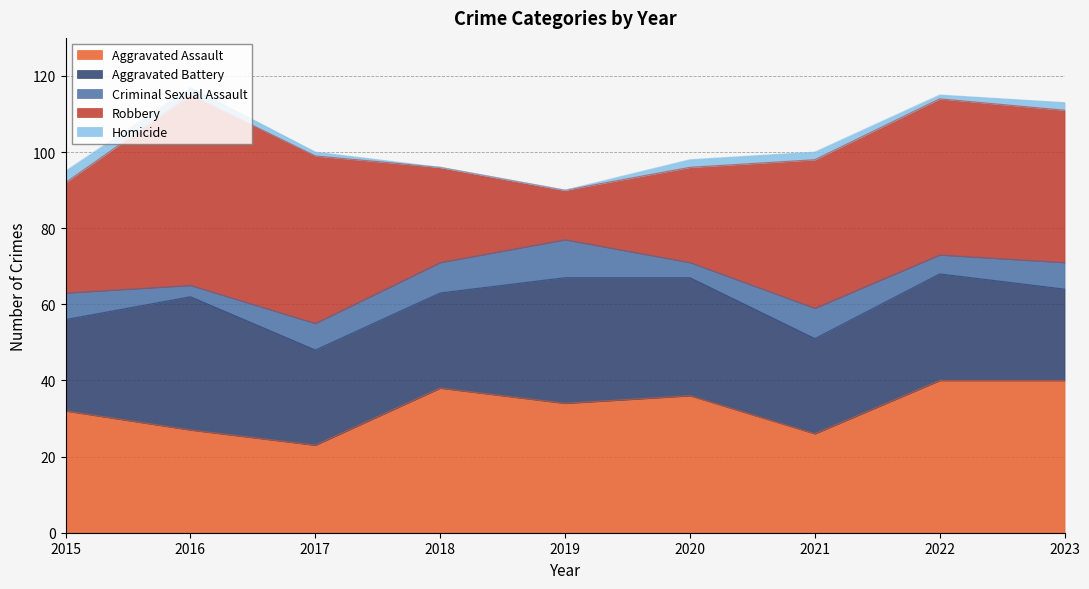

What is the sum of the Robbery values at 2020 and 2023?

65